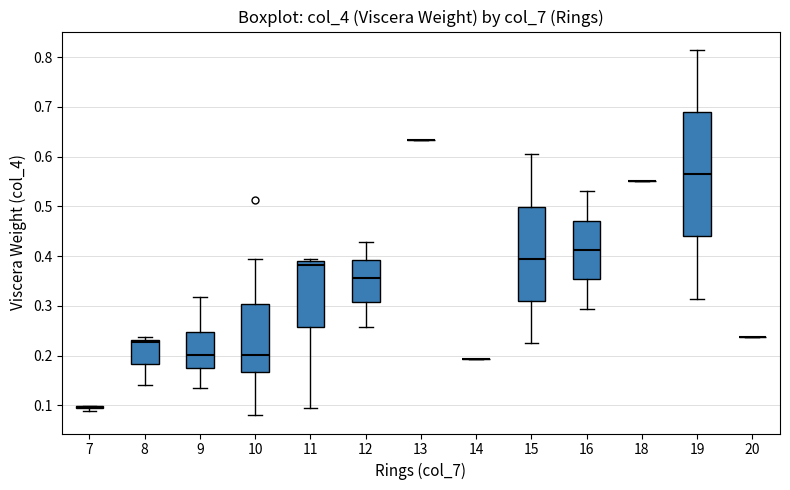

Reading left to right, read every box against the y-axis: the position of its median line, the range the box covers, and the ends of its whiskers. The values are not printed on the chart, so give them approximately, as read against the axis.

7: box collapsed to a line at 0.10, whiskers 0.09 to 0.10
8: median 0.23 (just below the box's upper edge), box 0.18 to 0.23, whiskers 0.14 to 0.24
9: median 0.20, box 0.17 to 0.25, whiskers 0.13 to 0.32
10: median 0.20, box 0.17 to 0.30, whiskers 0.08 to 0.39
11: median 0.38, box 0.26 to 0.39, whiskers 0.10 to 0.39 (just above the box's upper edge)
12: median 0.36, box 0.31 to 0.39, whiskers 0.26 to 0.43
13: box collapsed to a line at 0.63, whiskers 0.63 to 0.63
14: box collapsed to a line at 0.19, whiskers 0.19 to 0.19
15: median 0.39, box 0.31 to 0.50, whiskers 0.22 to 0.61
16: median 0.41, box 0.35 to 0.47, whiskers 0.29 to 0.53
18: box collapsed to a line at 0.55, whiskers 0.55 to 0.55
19: median 0.56, box 0.44 to 0.69, whiskers 0.31 to 0.82
20: box collapsed to a line at 0.24, whiskers 0.24 to 0.24